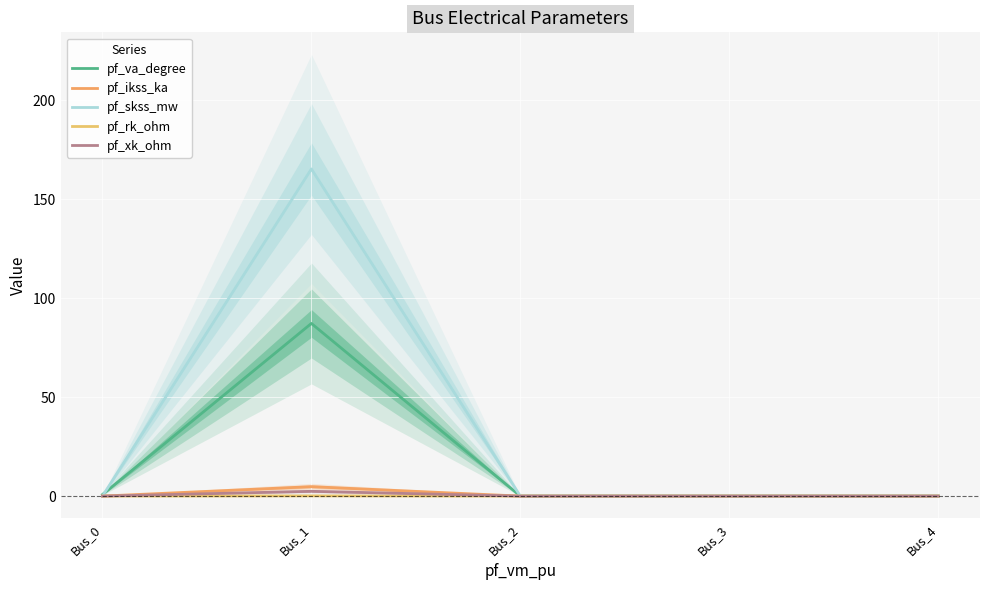

How many distinct data groups are displayed?

5